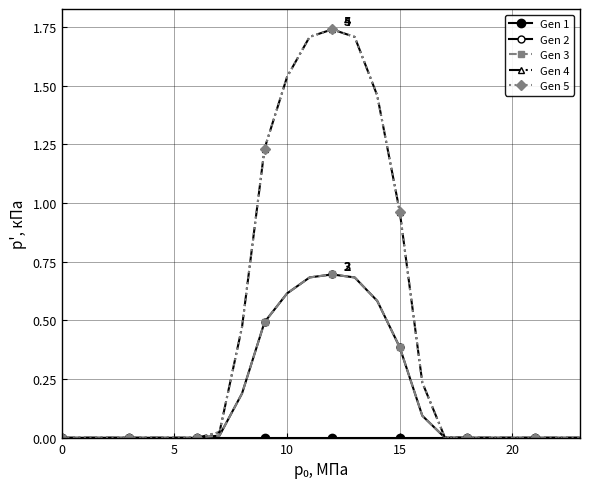

True or false: Gen 4 and Gen 3 cross at least once.

False